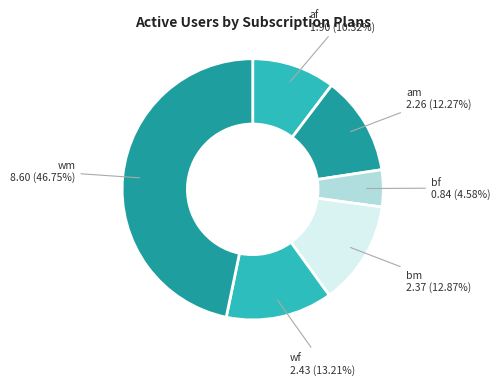

Do bm and bf together represent more than half of the pie?

No